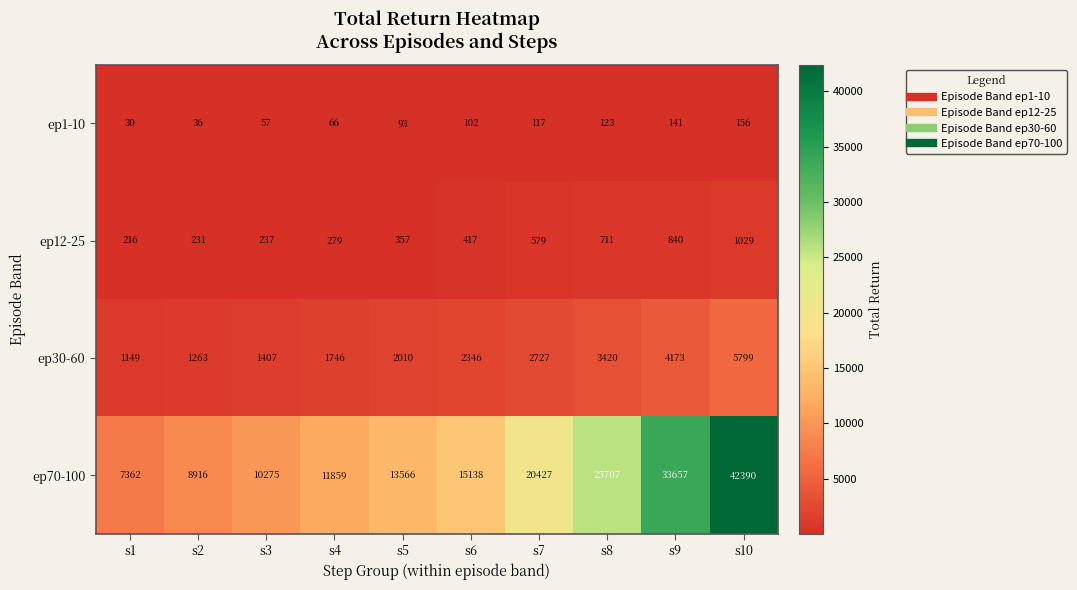

Where is ep12-25 nearest to the value 622?

s7